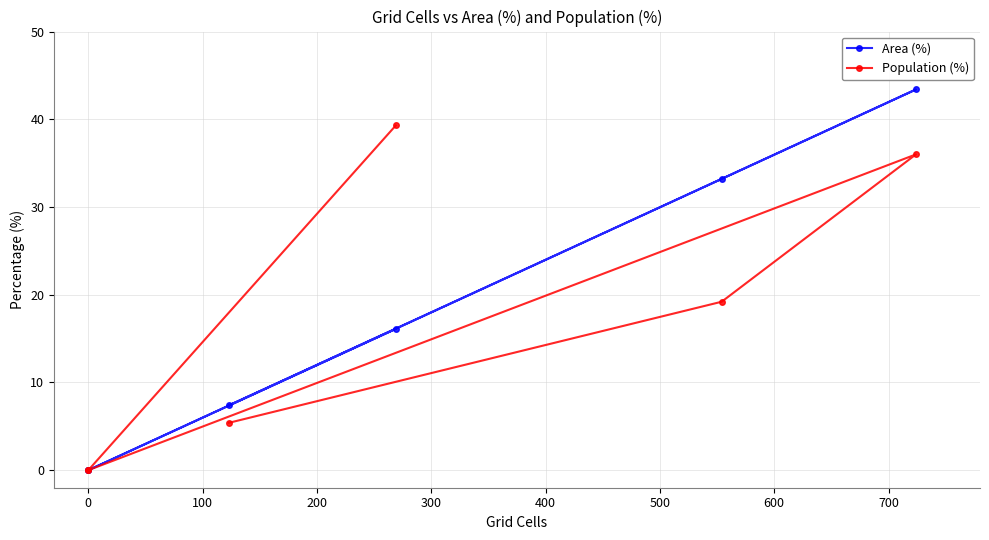

True or false: Area (%) and Population (%) cross at least once.

False